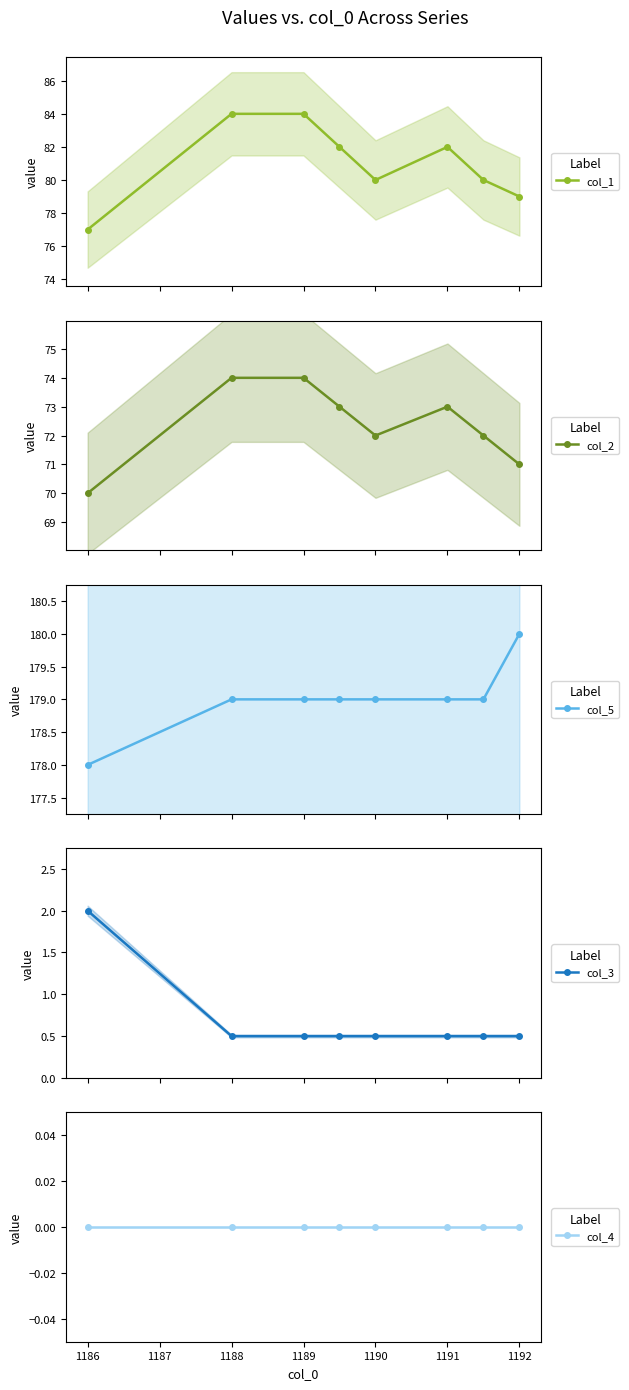

True or false: col_5 and col_1 intersect in this chart.

False